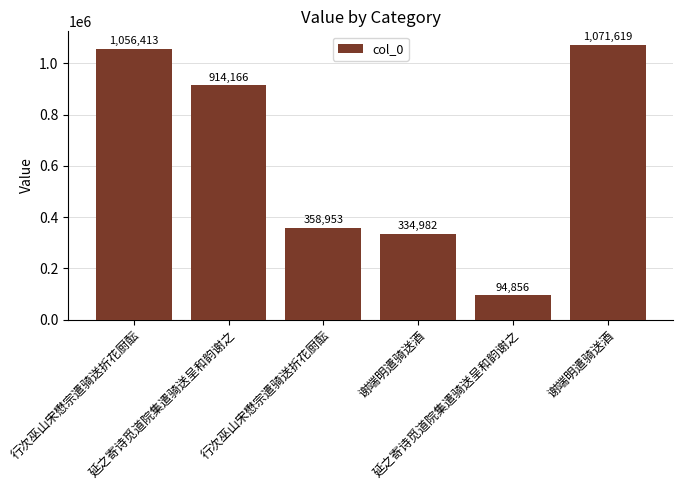

How many data points does each series have?

6